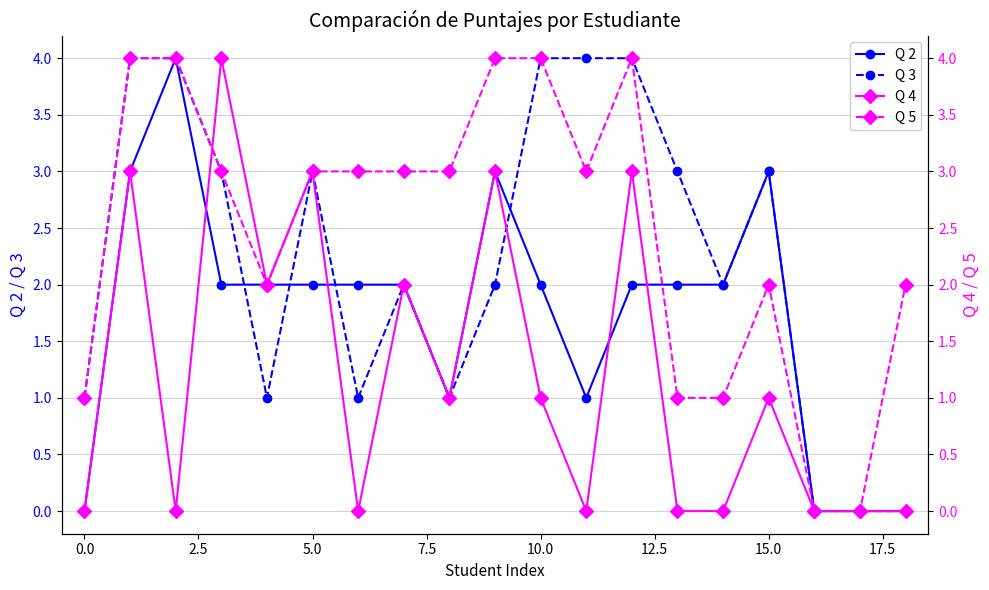

How many times do Q 5 and Q 2 cross each other?

1